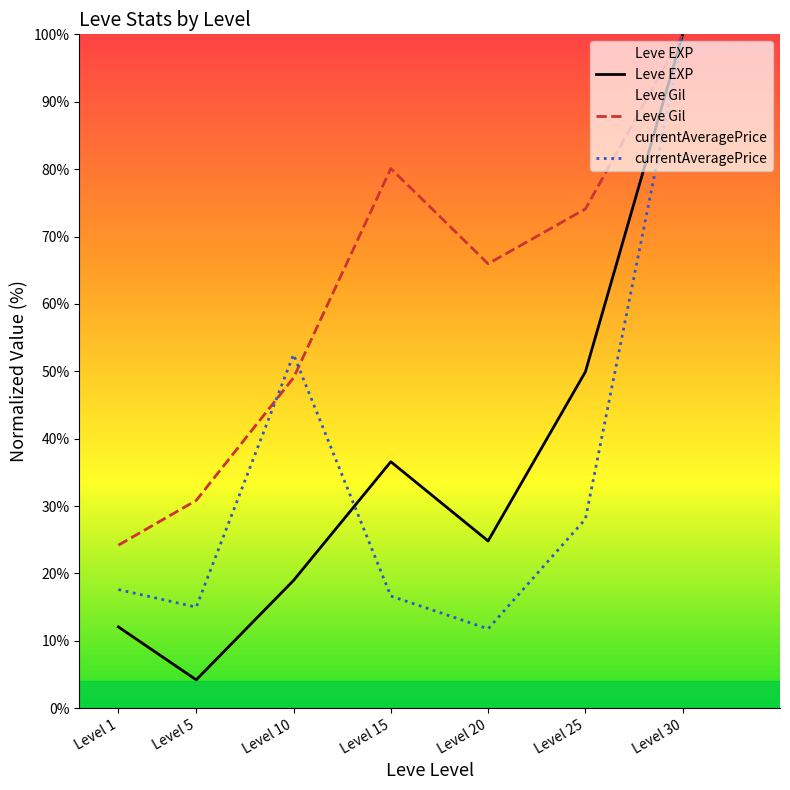

The Leve Gil series shows 66.0 at Level 20. True or false?

True